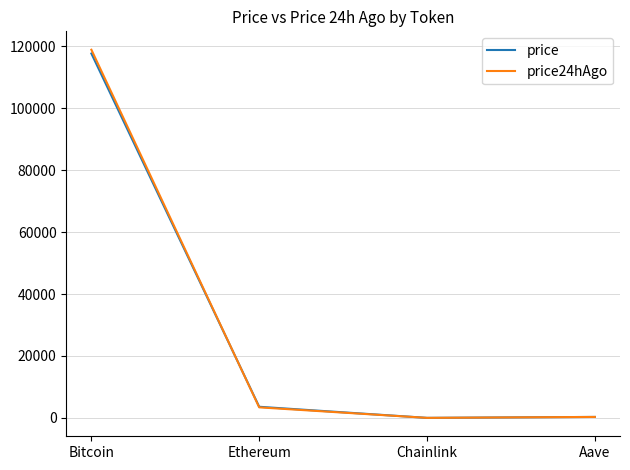

Is the value of price24hAgo at Bitcoin greater than the value of price at Aave?

Yes